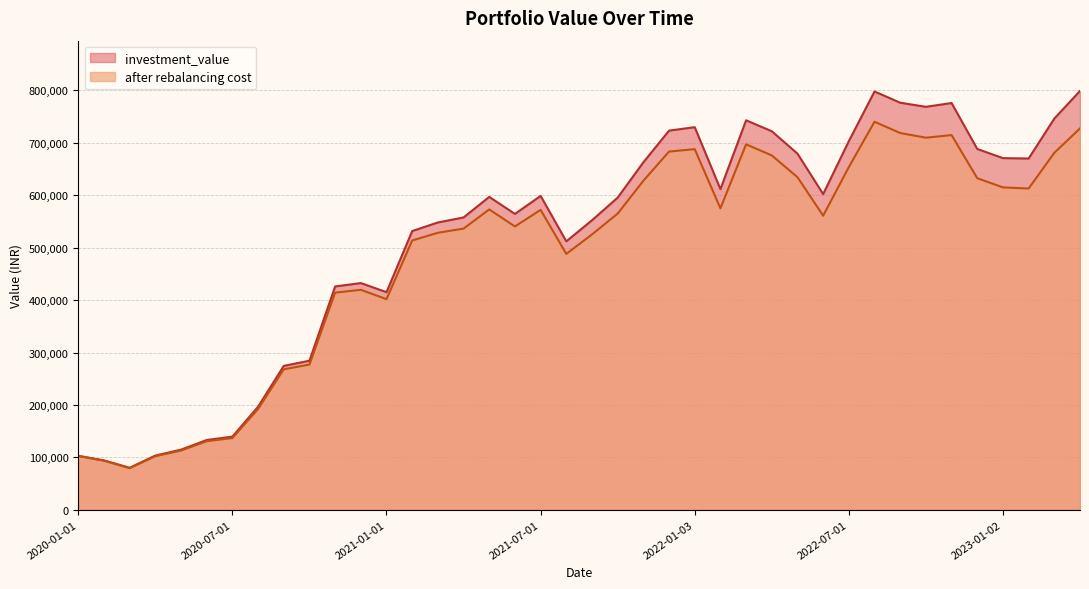

Does the chart display data point markers on the line(s)?

No